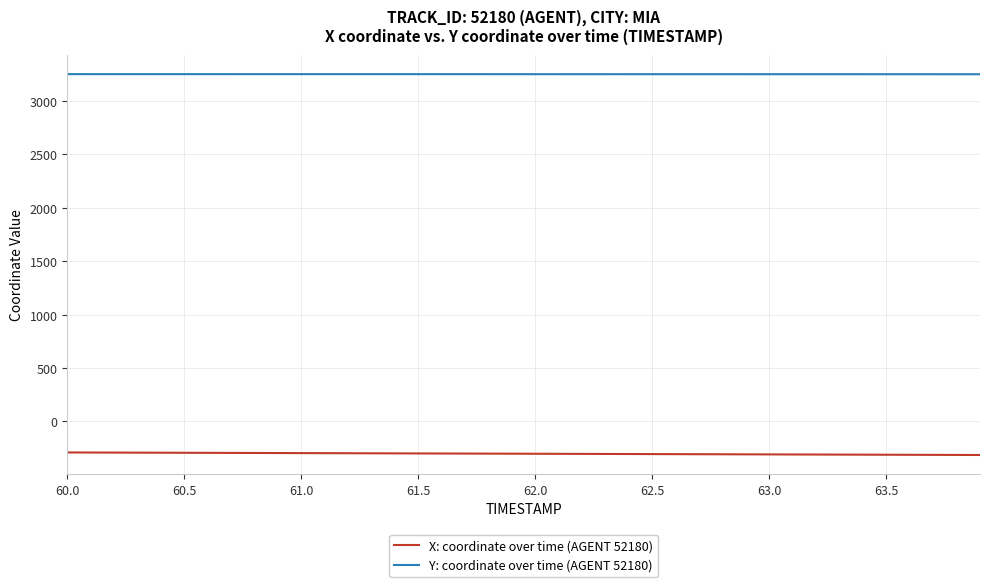

What is the smallest value displayed?

-313.2